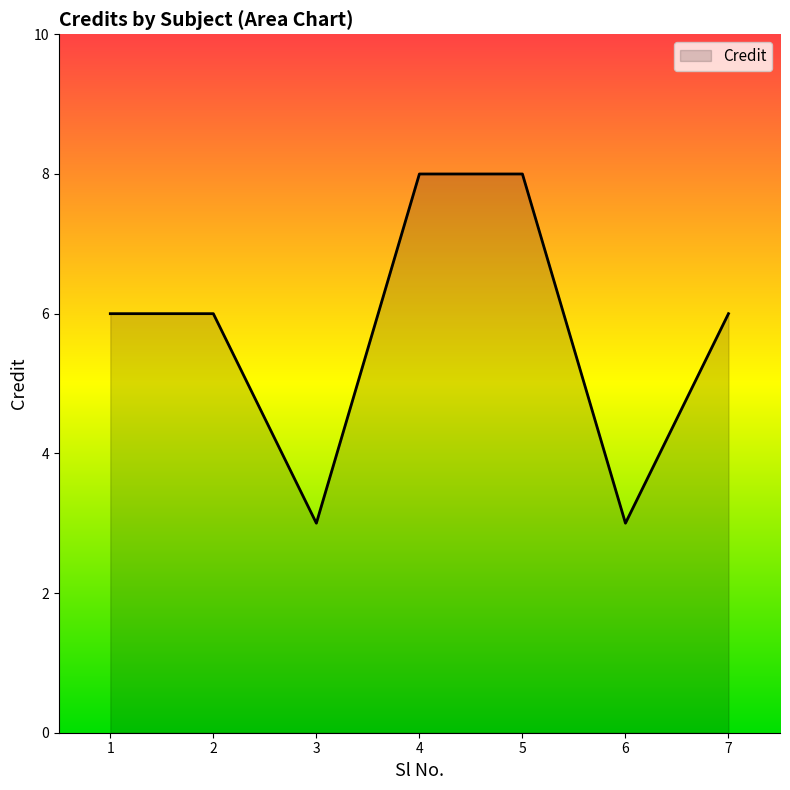

What is the maximum value shown in the chart?

8